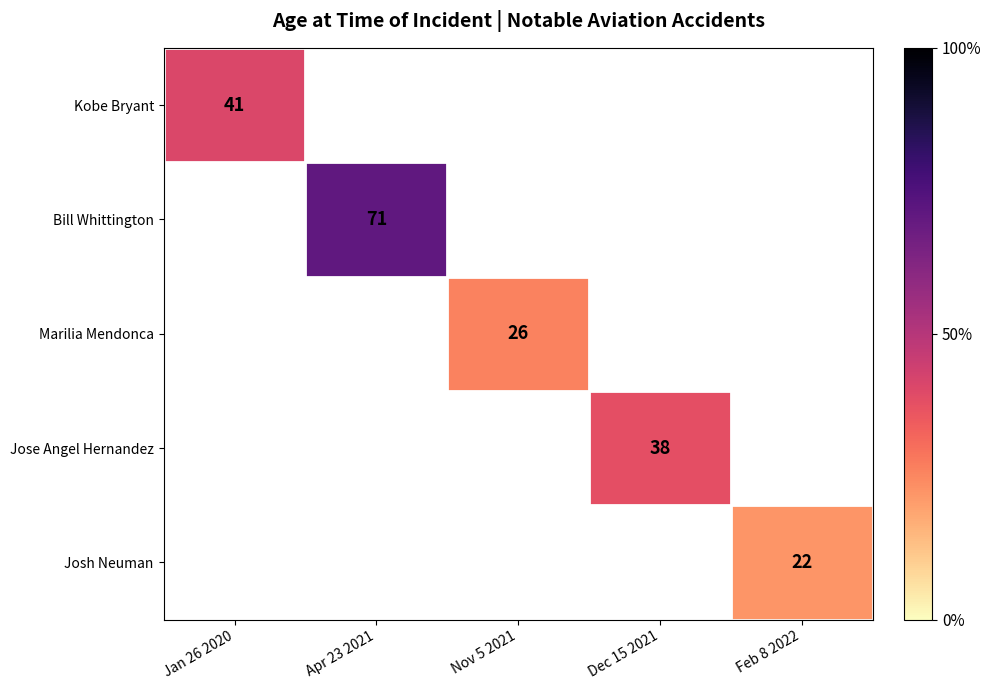

Is it true that Marilia Mendonca equals 26 at Nov 5 2021?

True